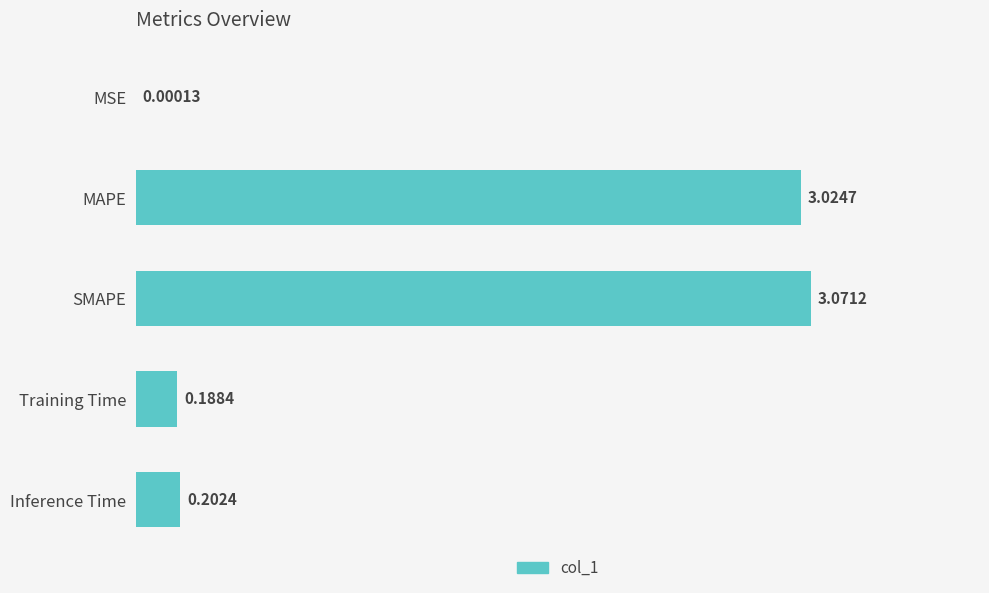

At which label is the value closest to 1?

Inference Time